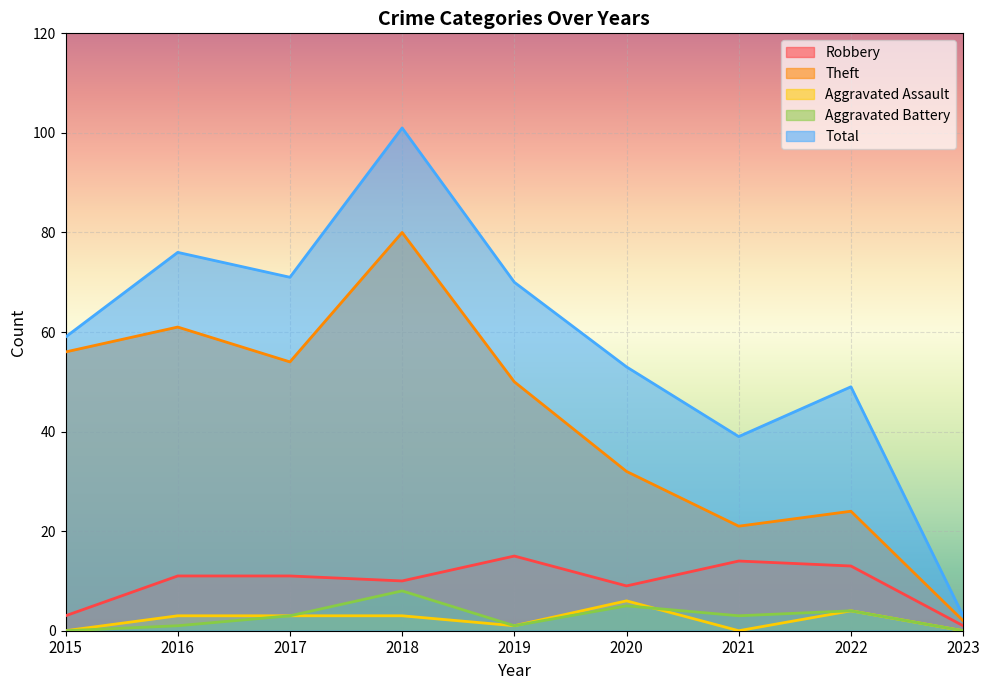

The value of Robbery at 2018 is 6. True or false?

False